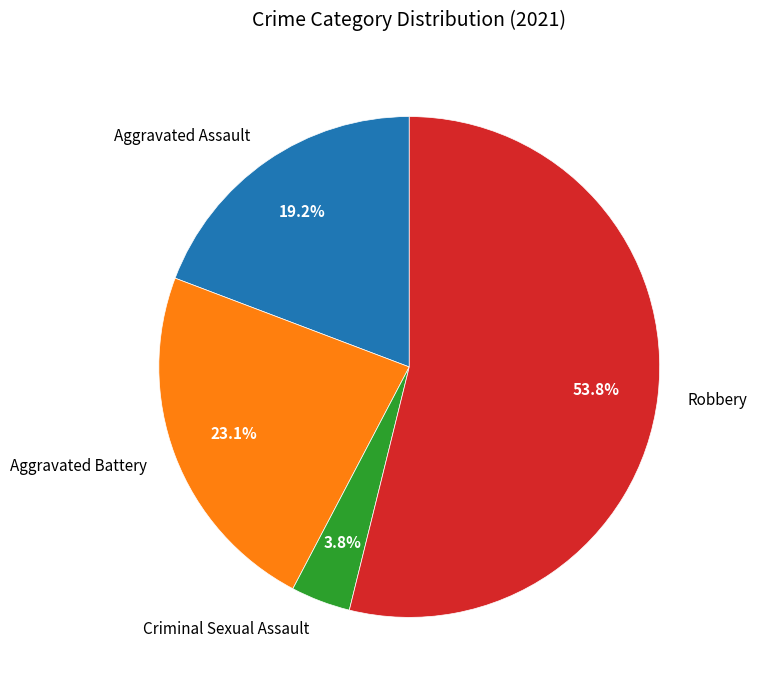

How many slices are in this pie chart?

4